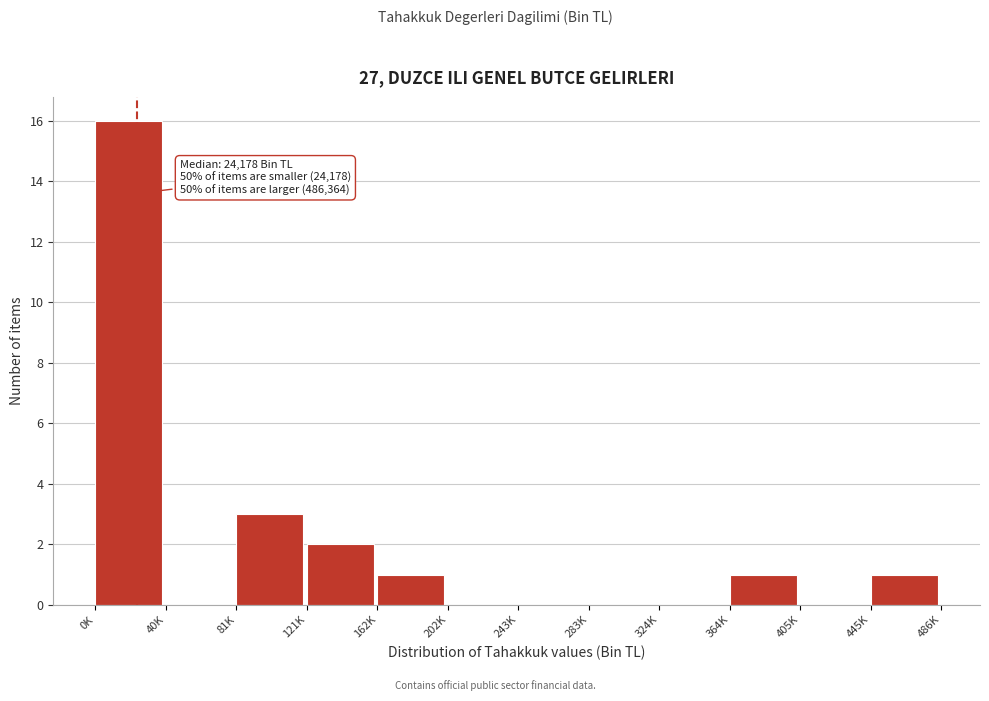

Reading right to left, what are all the values shown in this chart?

445K=1	405K=0	364K=1	324K=0	283K=0	243K=0	202K=0	162K=1	121K=2	81K=3	40K=0	0K=16